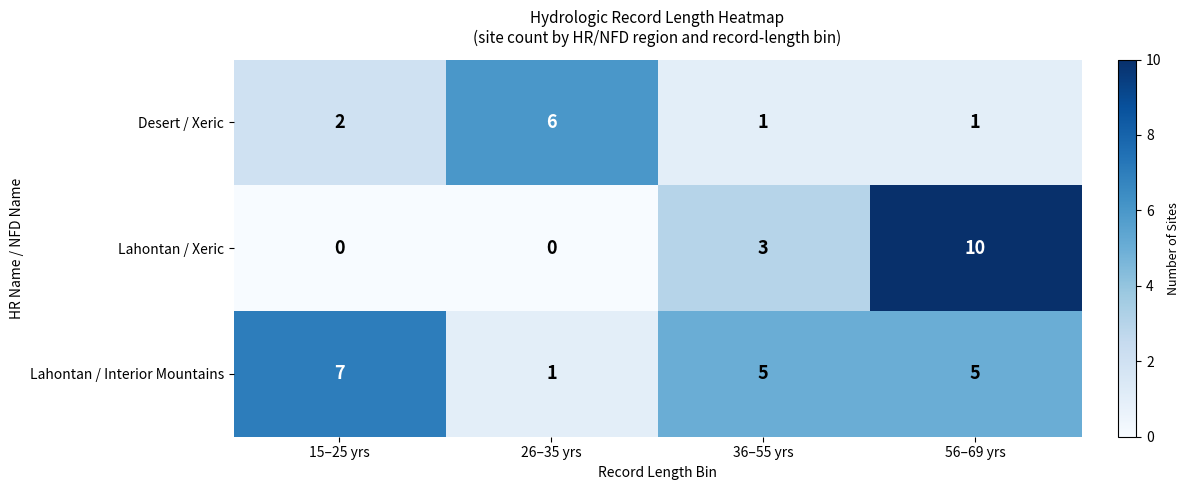

Is the value of Lahontan / Interior Mountains at 26–35 yrs greater than the value of Lahontan / Xeric at 56–69 yrs?

No